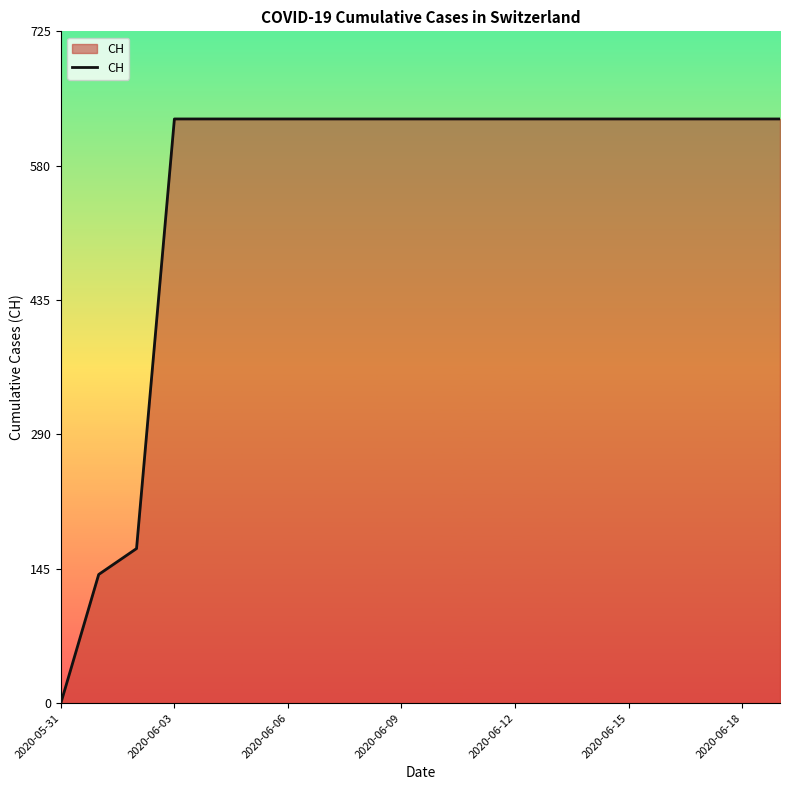

What is the greatest value displayed?

631